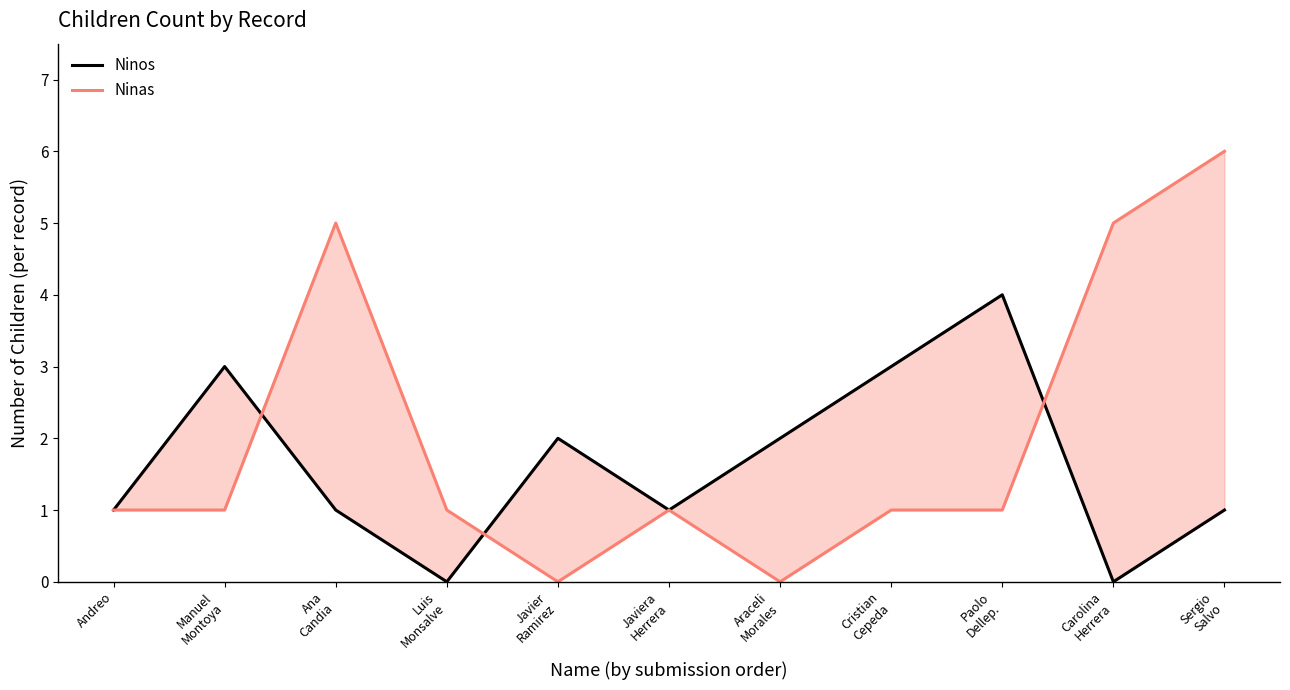

Rank the series by their average value, from lowest to highest.

Ninos, Ninas